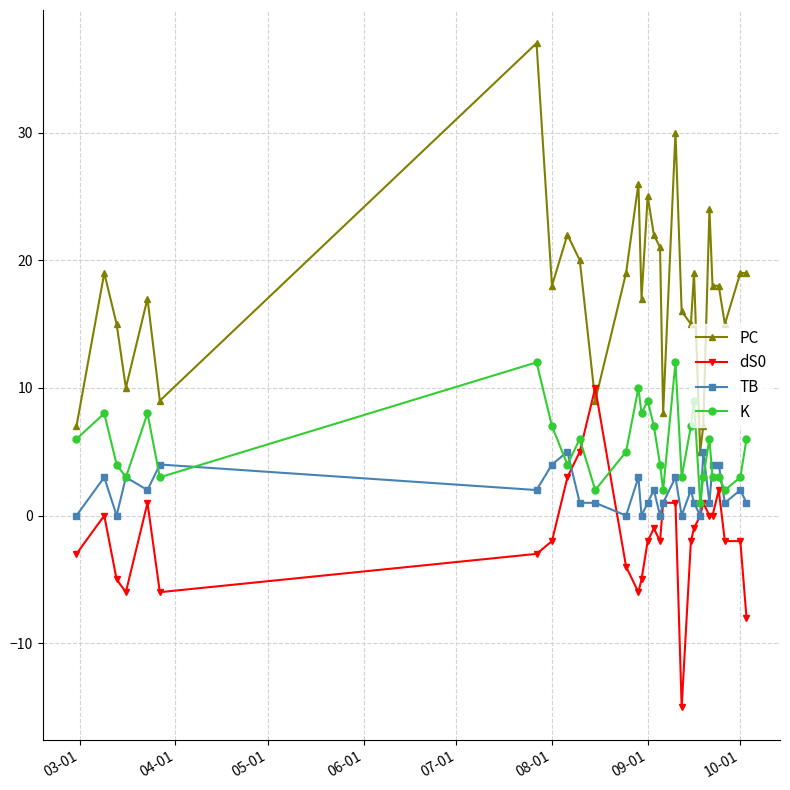

Which series has the largest range (max minus min)?

PC